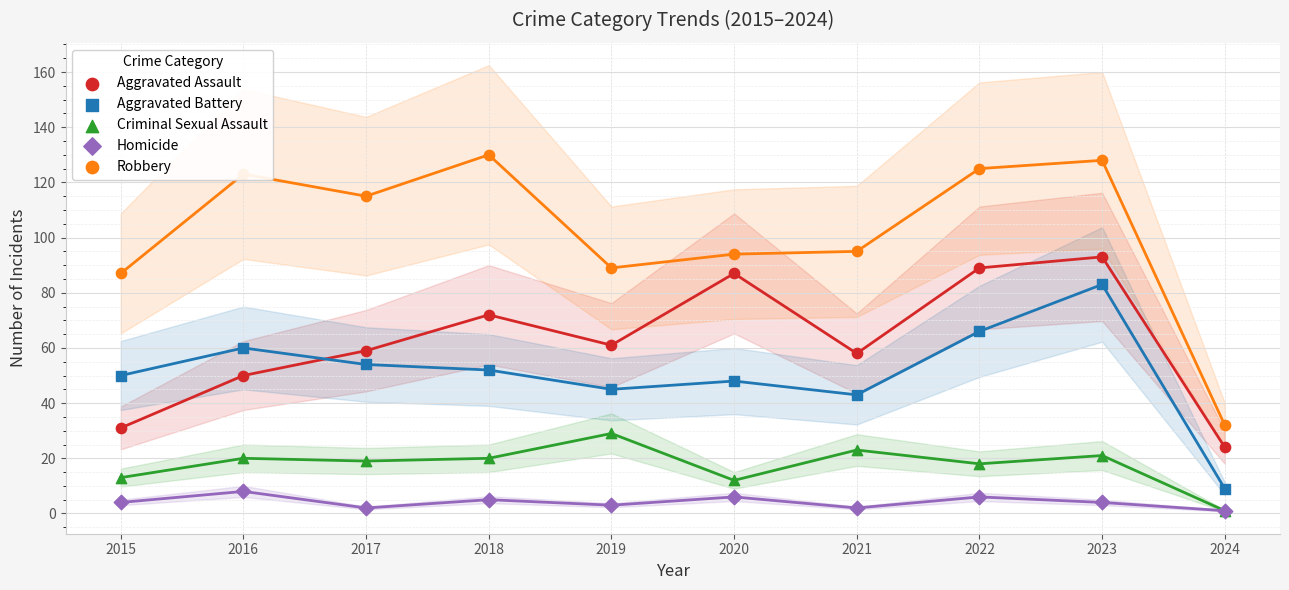

Which series reaches the minimum Y coordinate?

Criminal Sexual Assault